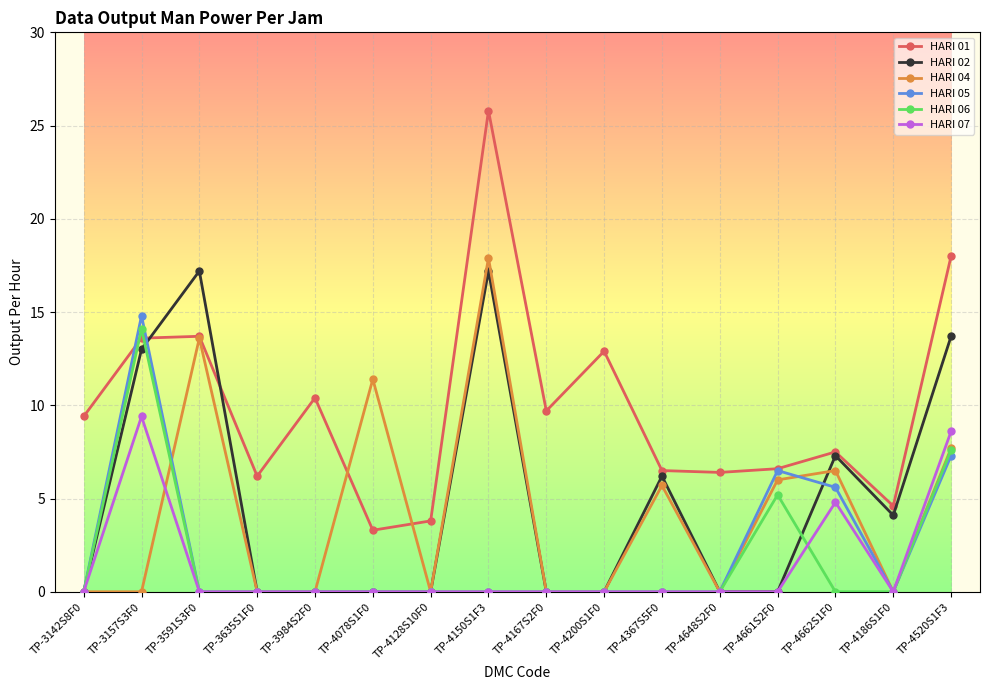

Is it true that HARI 04 equals 11.5 at TP-4186S1F0?

False